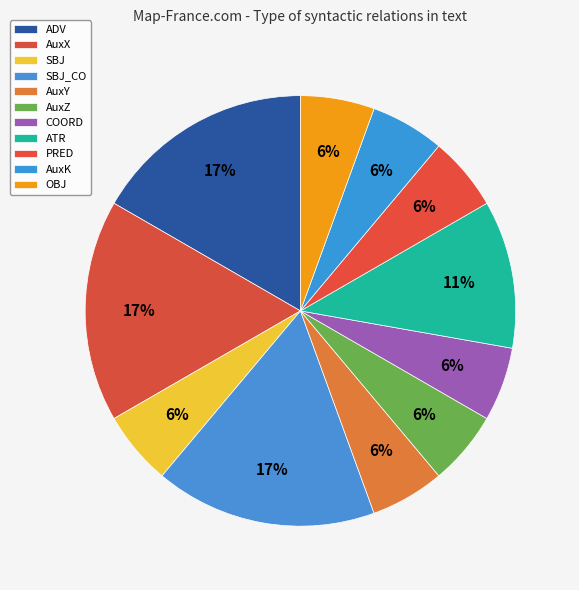

What percentage is NOT represented by SBJ_CO?

83.3%